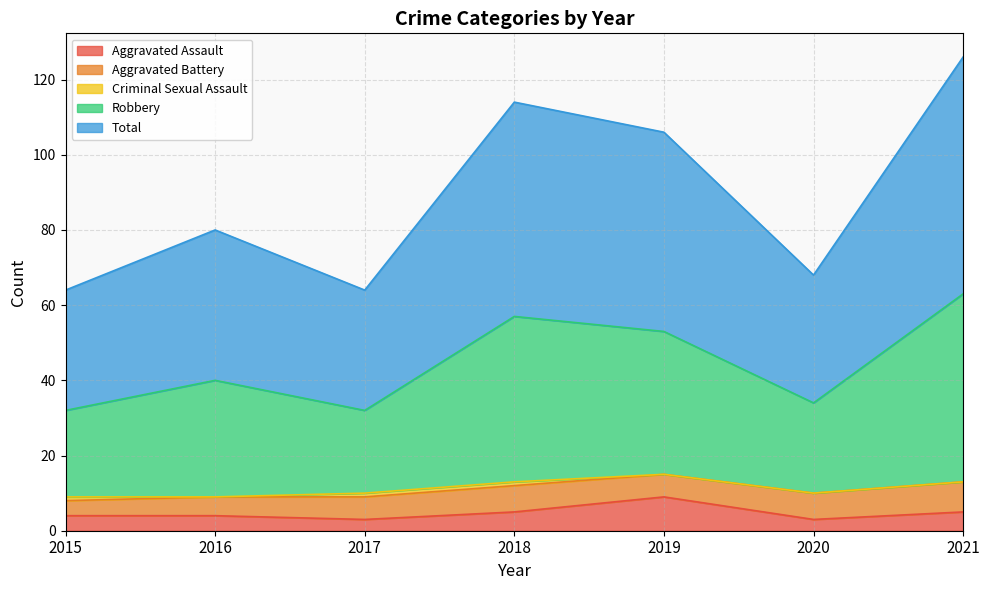

How many values in the Total series are below 80?

3